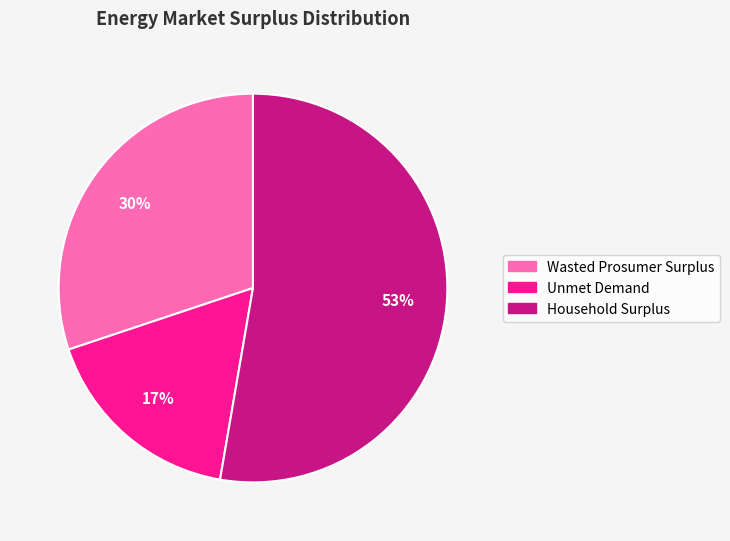

Which has a higher value, Unmet Demand or Wasted Prosumer Surplus?

Wasted Prosumer Surplus